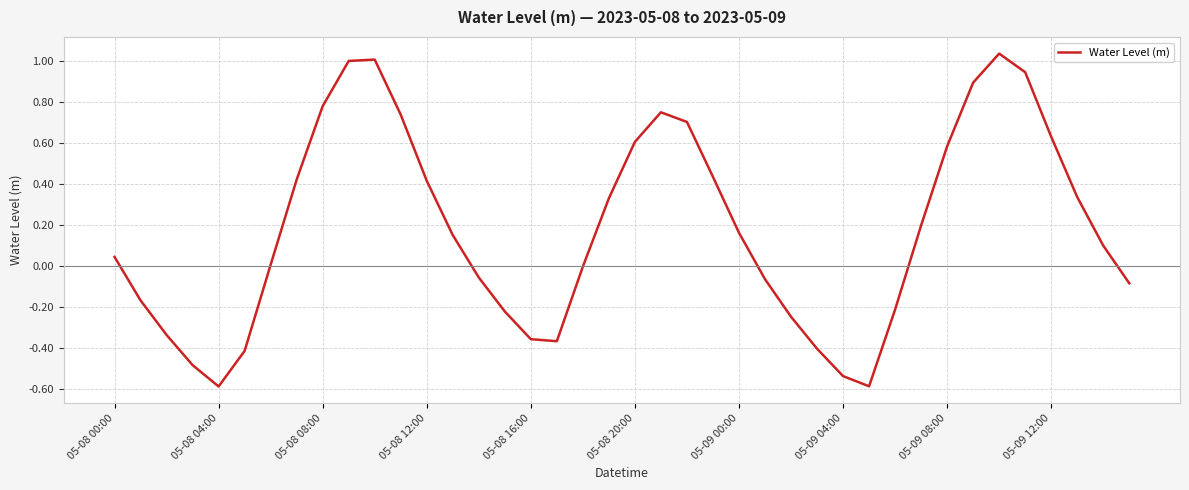

What is the difference between the maximum and minimum values?

1.6